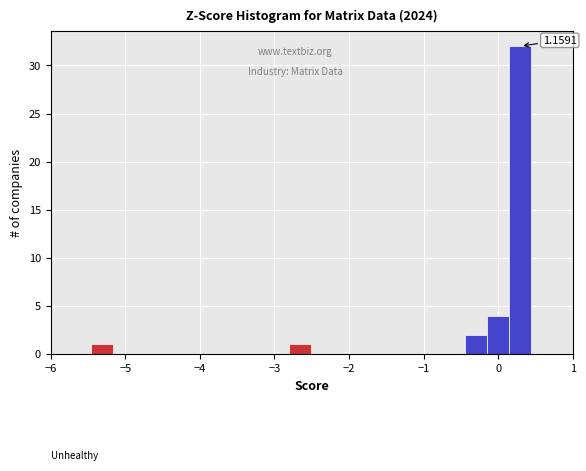

Around what value on the x-axis is the tallest bar? Give the approximate position of its centre, as read against the axis.

0.3